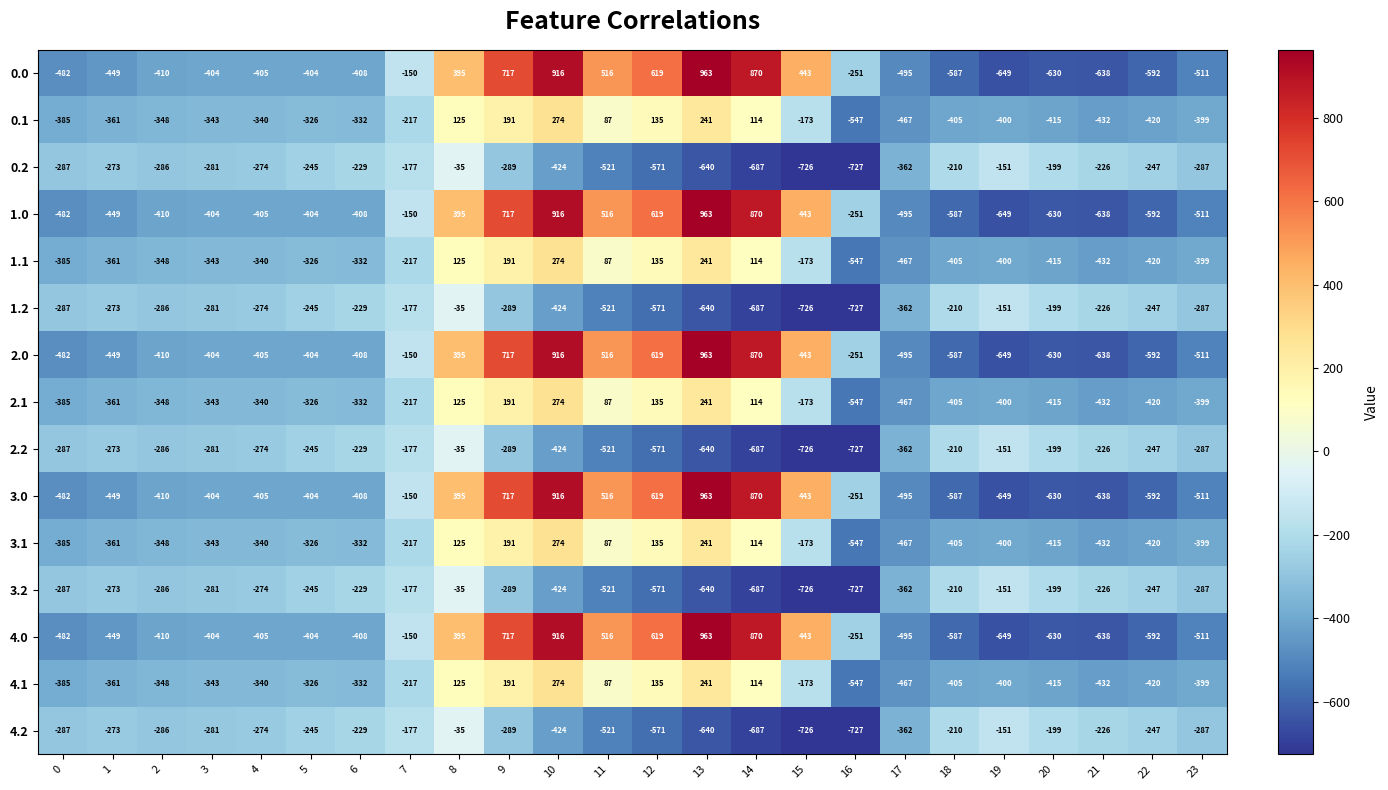

What is the total value across all series at 1?

-5415